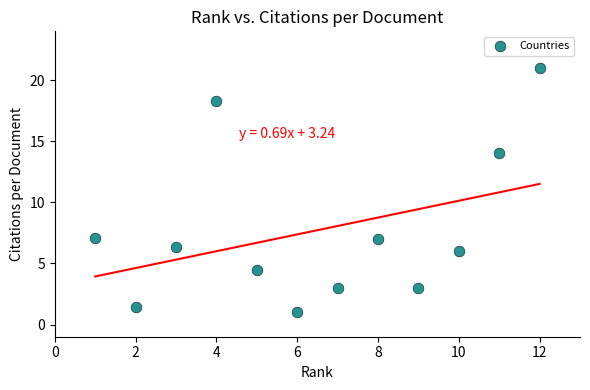

What Y value in the scatter plot is closest to 11?

14.0